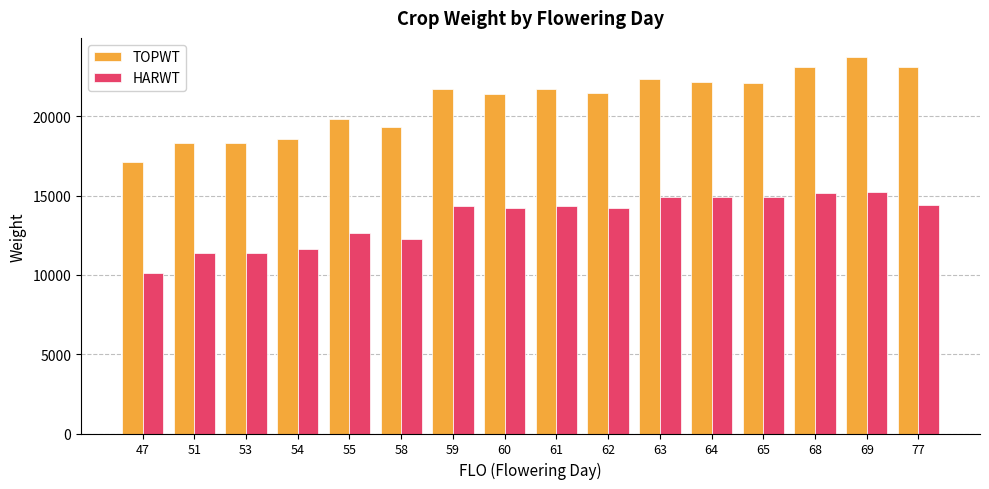

How many data points in HARWT are less than 14317?

8